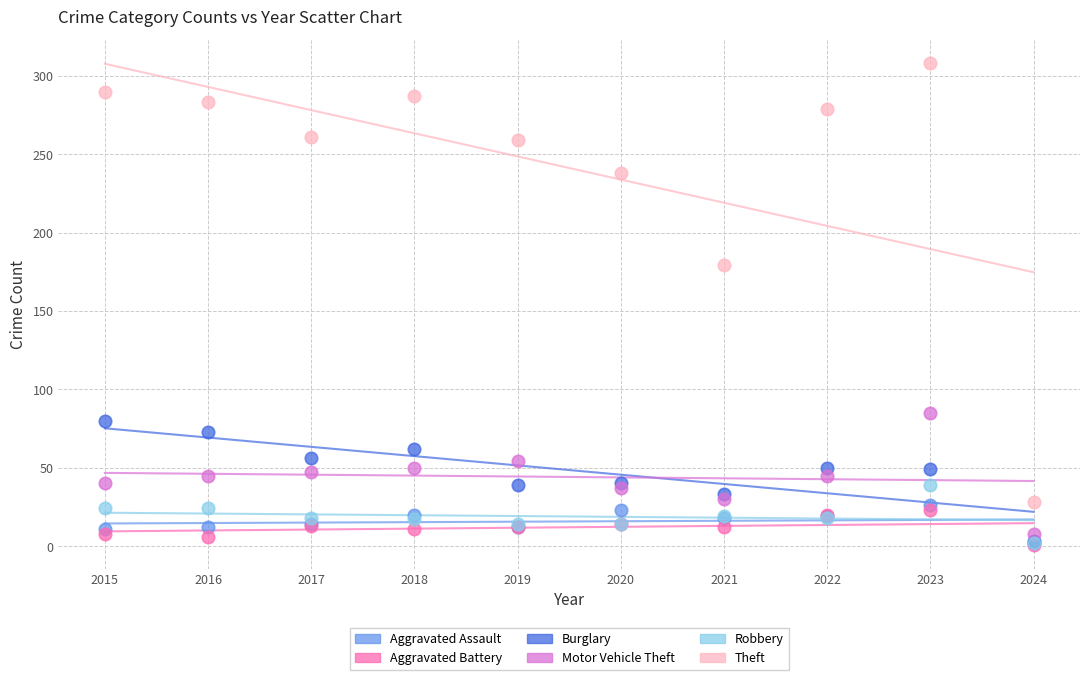

Across all series, what Y value is closest to 154?

179